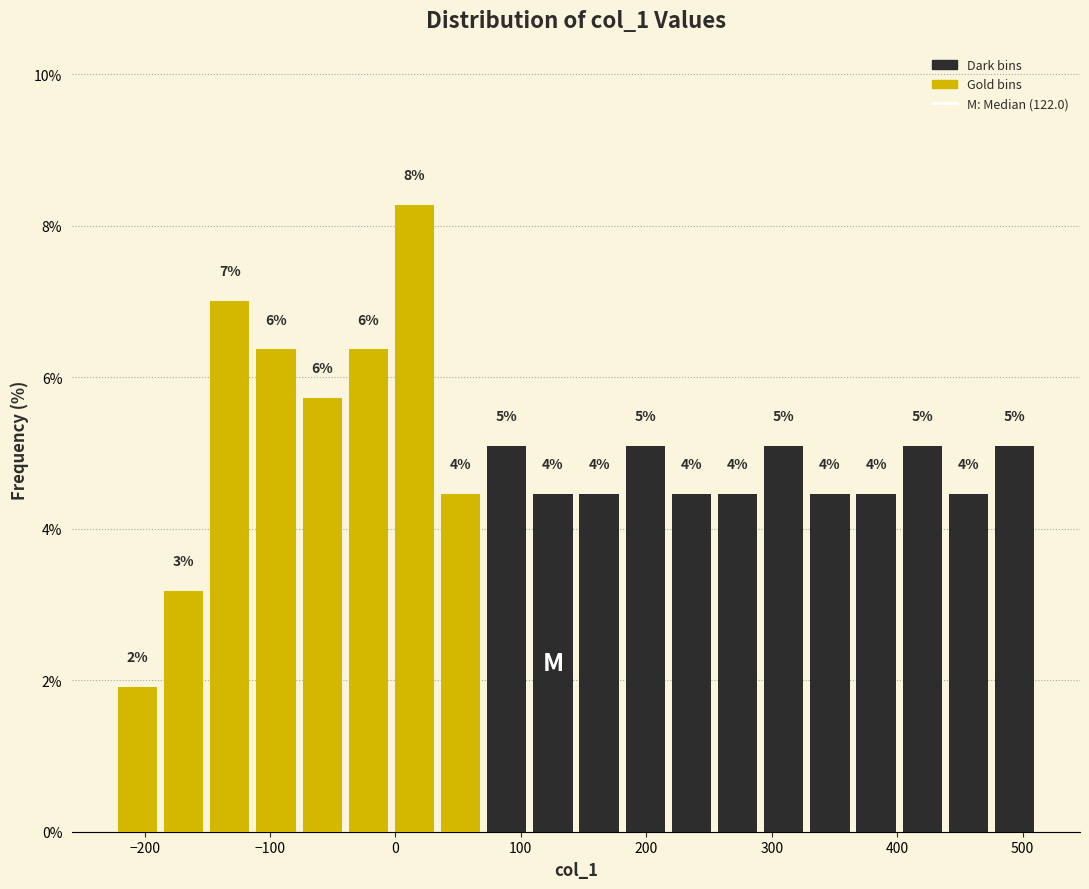

Around what value on the x-axis is the tallest bar? Give the approximate position of its centre, as read against the axis.

20